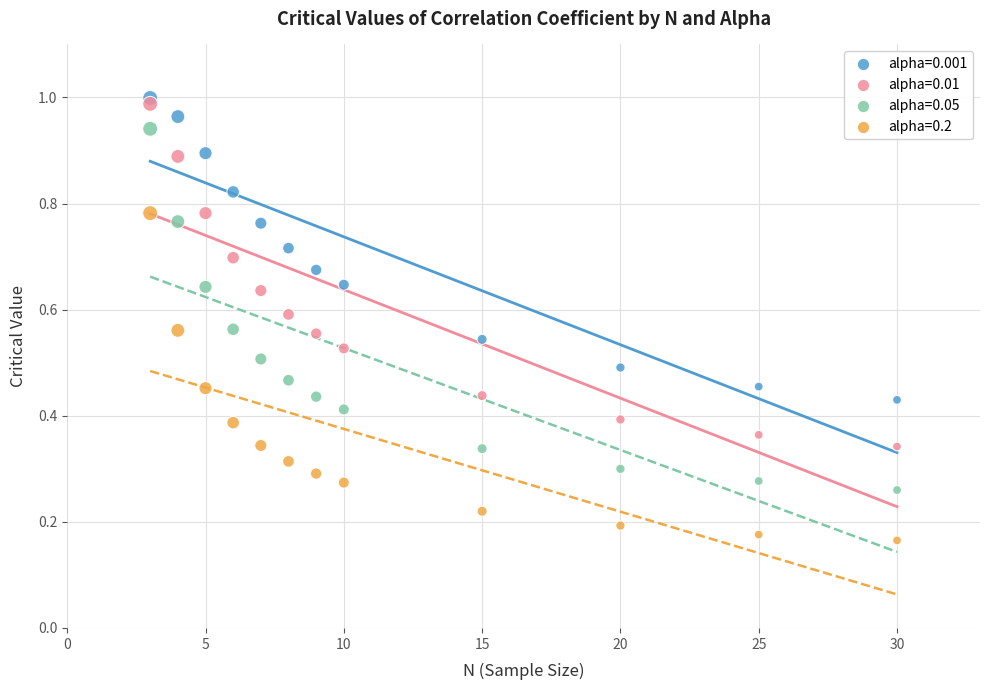

Which series reaches the minimum Y coordinate?

alpha=0.2